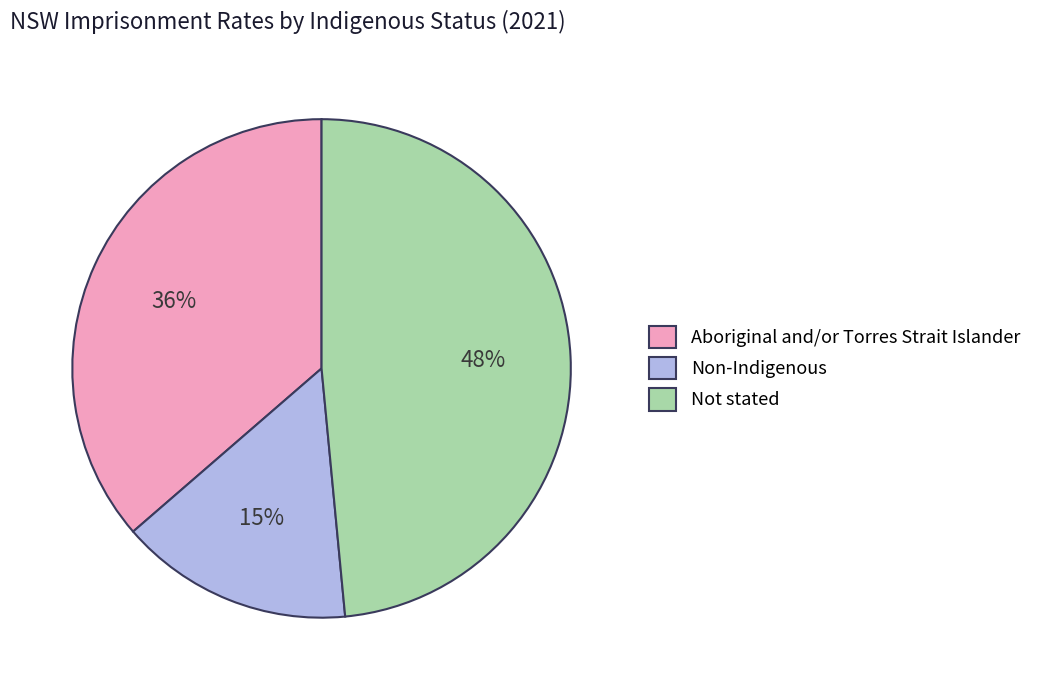

To the nearest percent, what percentage of the pie is Non-Indigenous?

15%